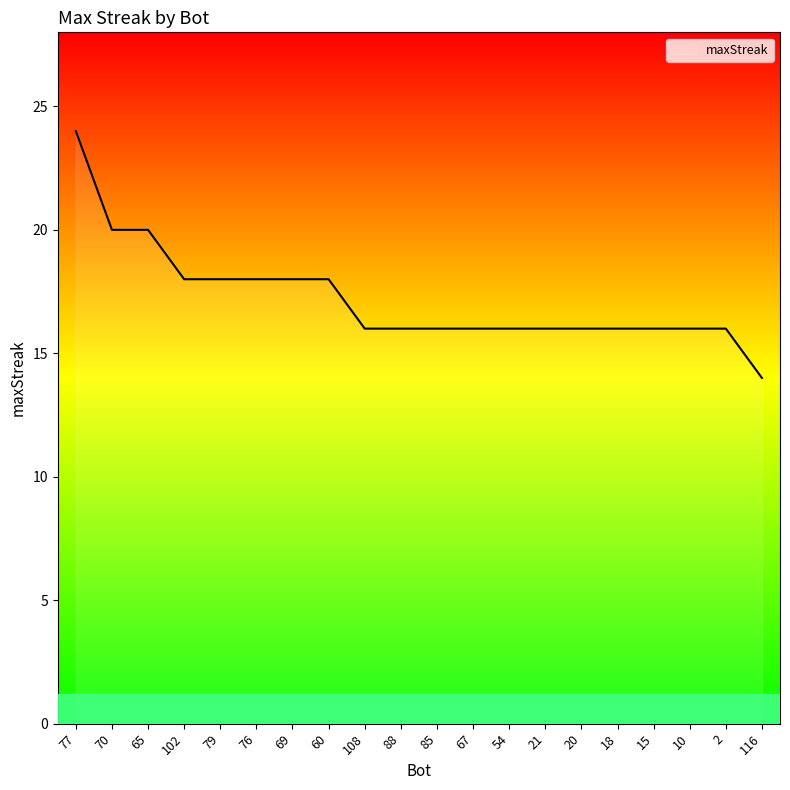

Which category has the lowest value across all series?

116